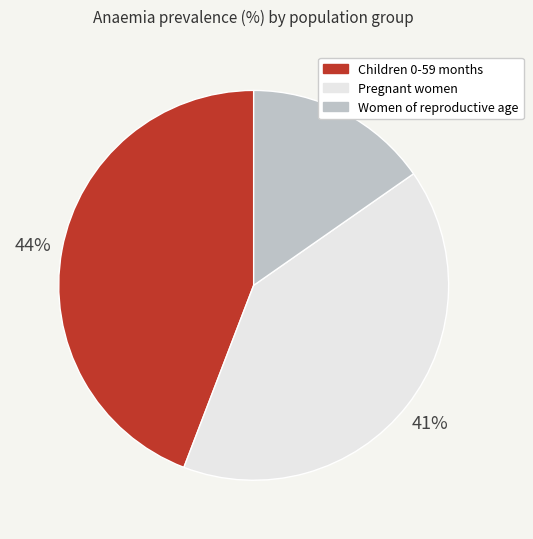

To the nearest percent, what percentage of the pie is Women of reproductive age?

15%